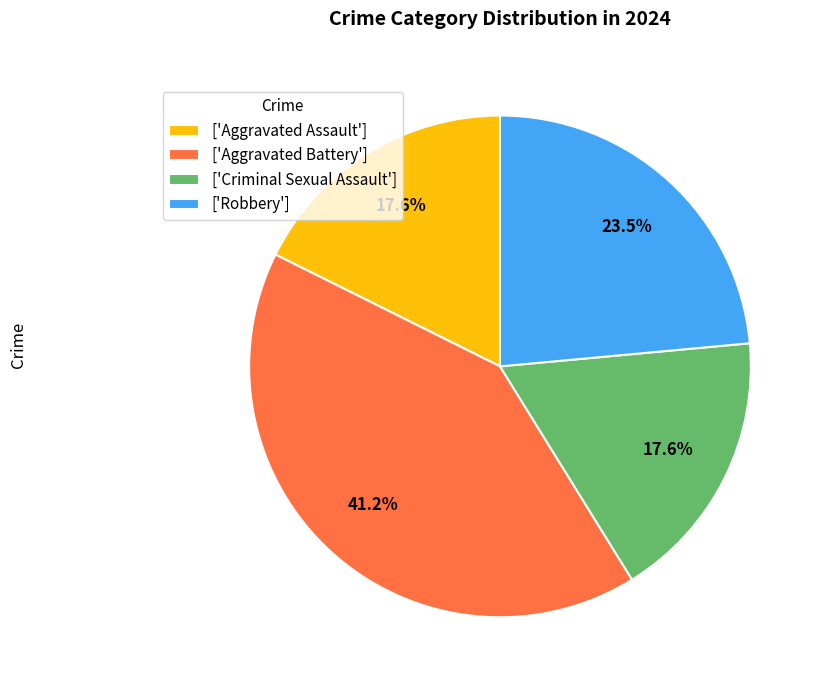

What percentage is NOT represented by ['Aggravated Battery']?

58.8%